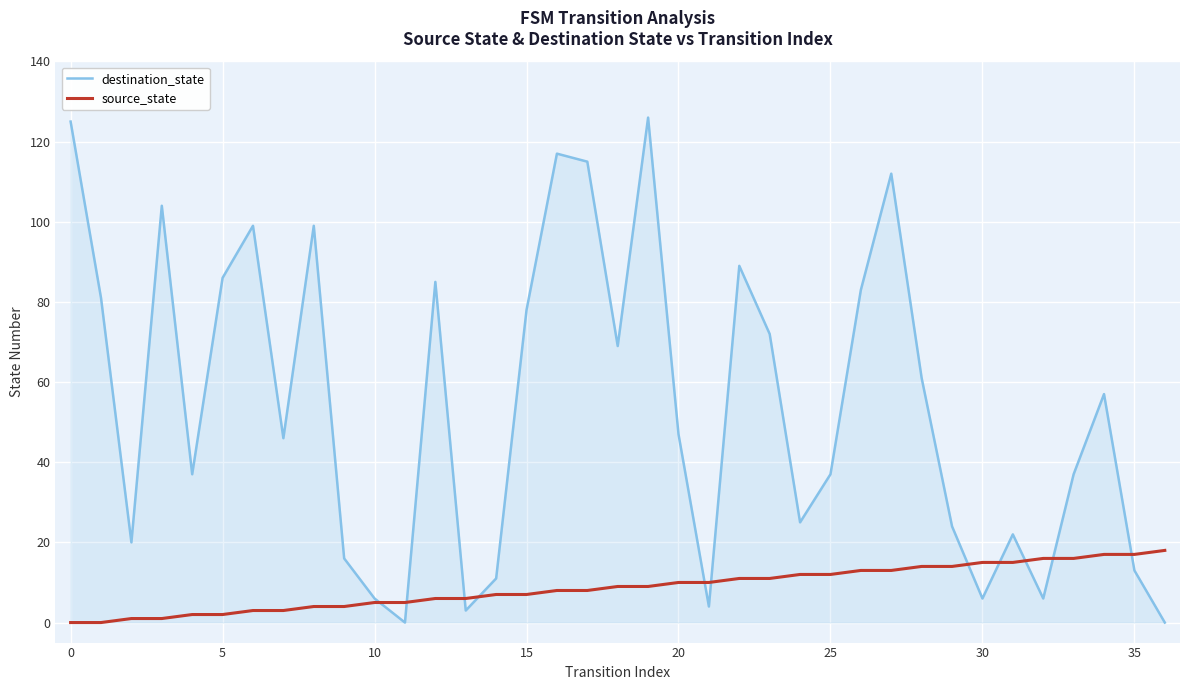

Which series has the widest spread of values?

destination_state